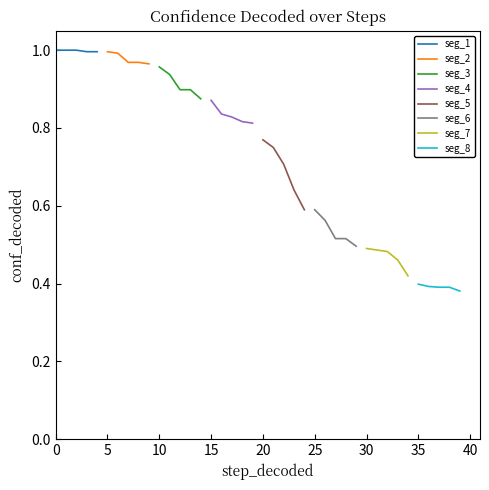

What is the maximum value for seg_1?

1.0